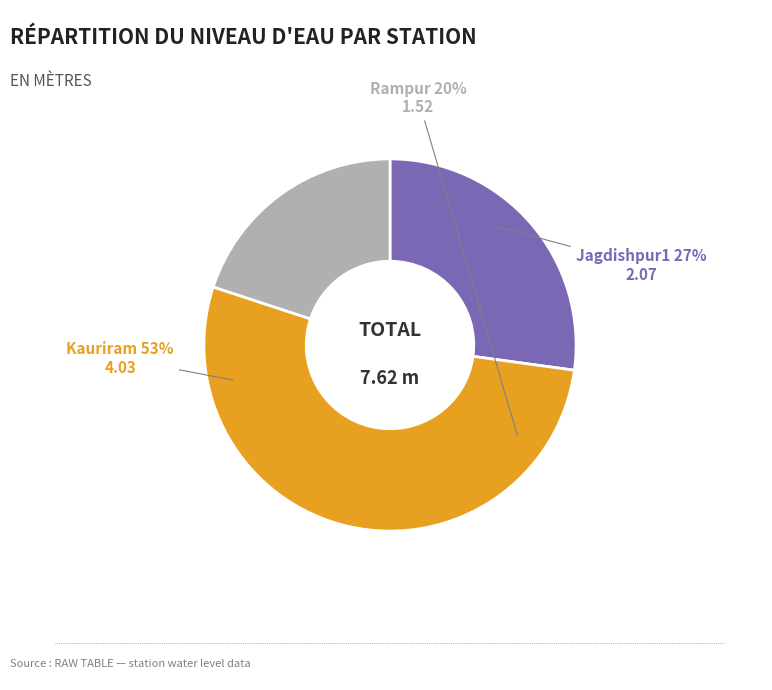

To the nearest percent, what percentage of the pie is Jagdishpur1?

27%